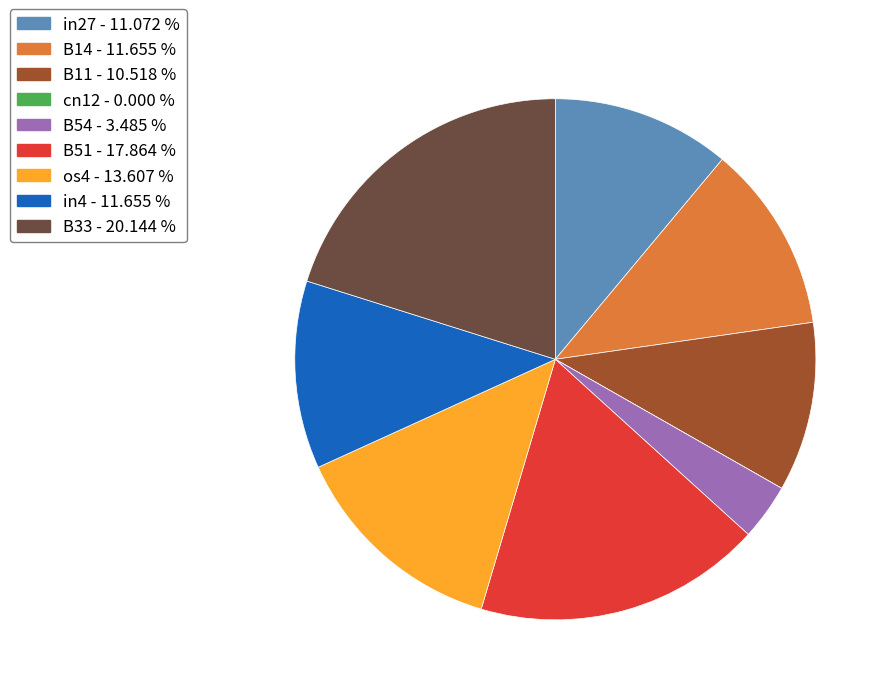

Combined, do B11 and in27 account for over 50%?

No